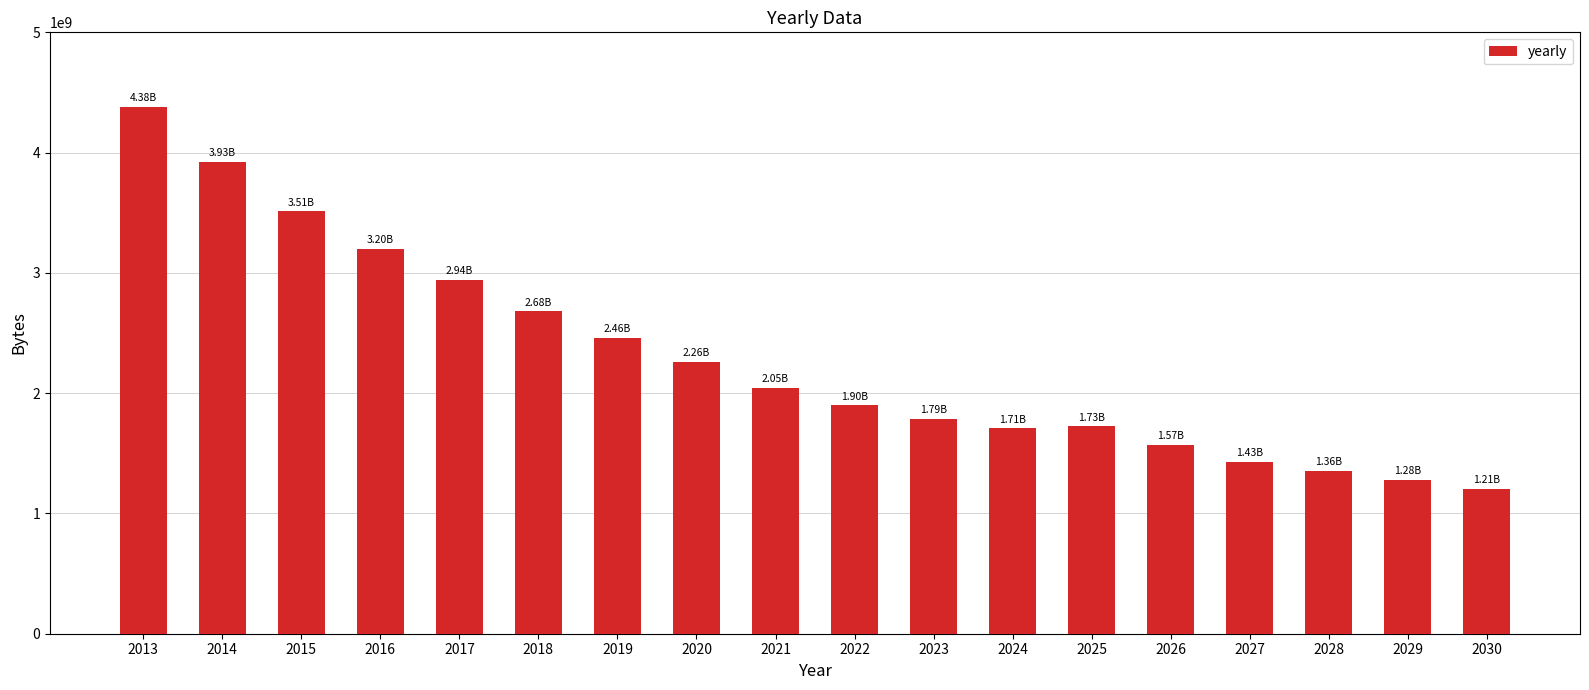

Approximately how many times larger is the value at 2025 compared to 2022?

0.9